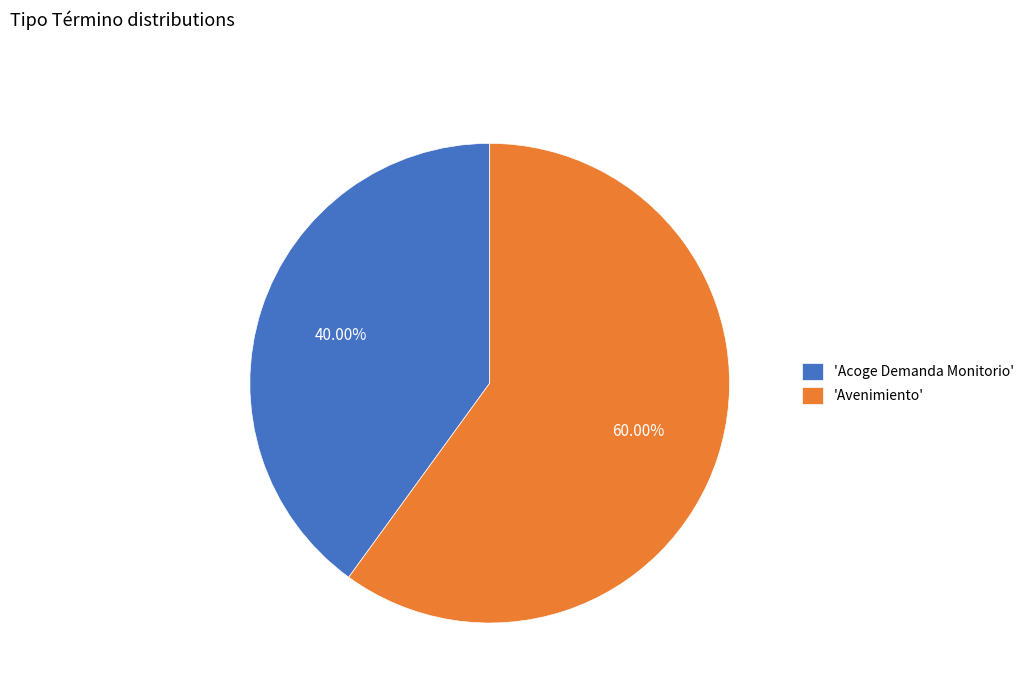

Which category has the smallest portion of the pie?

'Acoge Demanda Monitorio'